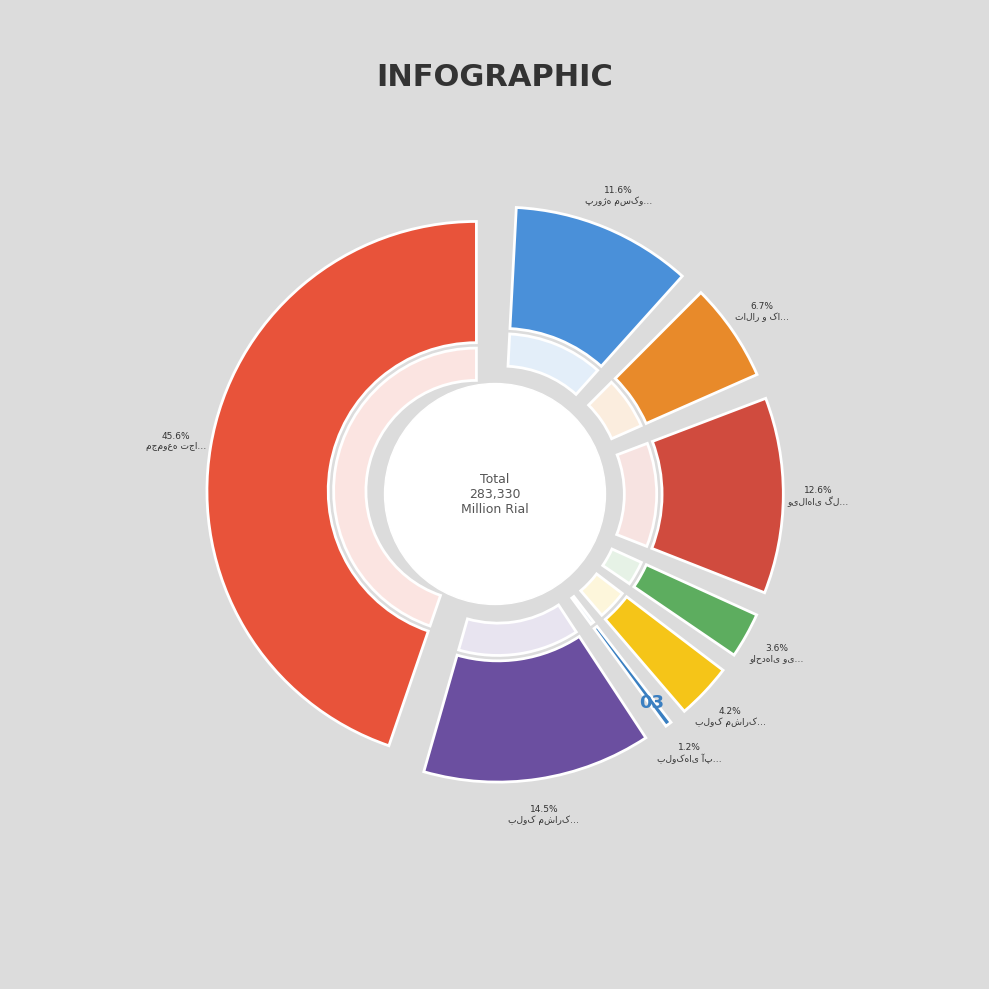

Rank the categories by value from lowest to highest.

بلوکهای آپارتمانی B1-B5, واحدهای ویلای, بلوک مشارکتی A3, تالار و کافی شاپ, پروژه مسکونی آرامش, ویلاهای گلوگاه, بلوک مشارکتی A1, مجموعه تجاری کوهسنگی مشهد